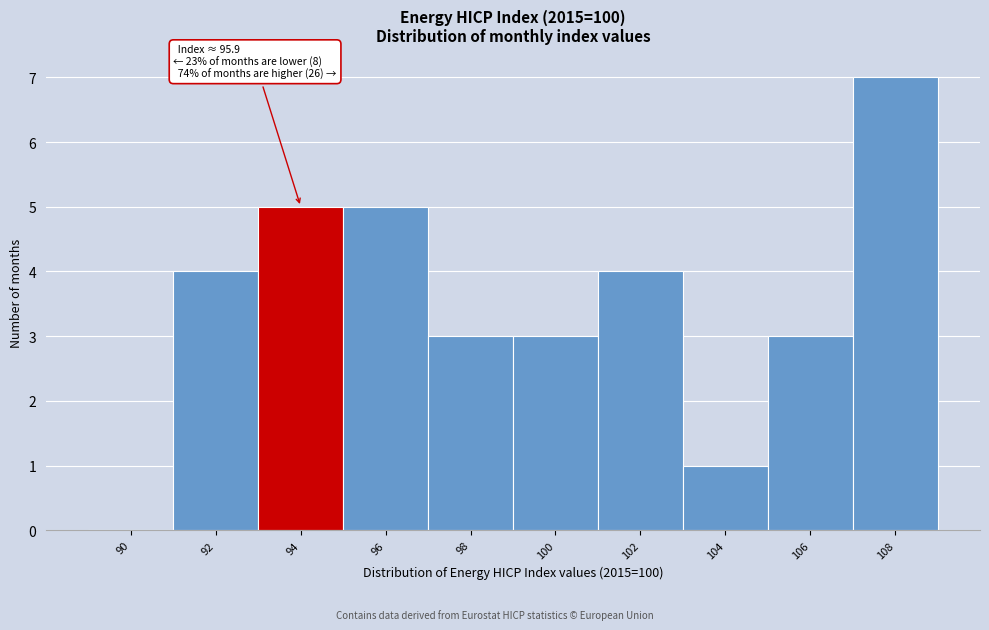

Reading right to left, transcribe all the data shown in this chart.

108=7	106=3	104=1	102=4	100=3	98=3	96=5	94=5	92=4	90=0